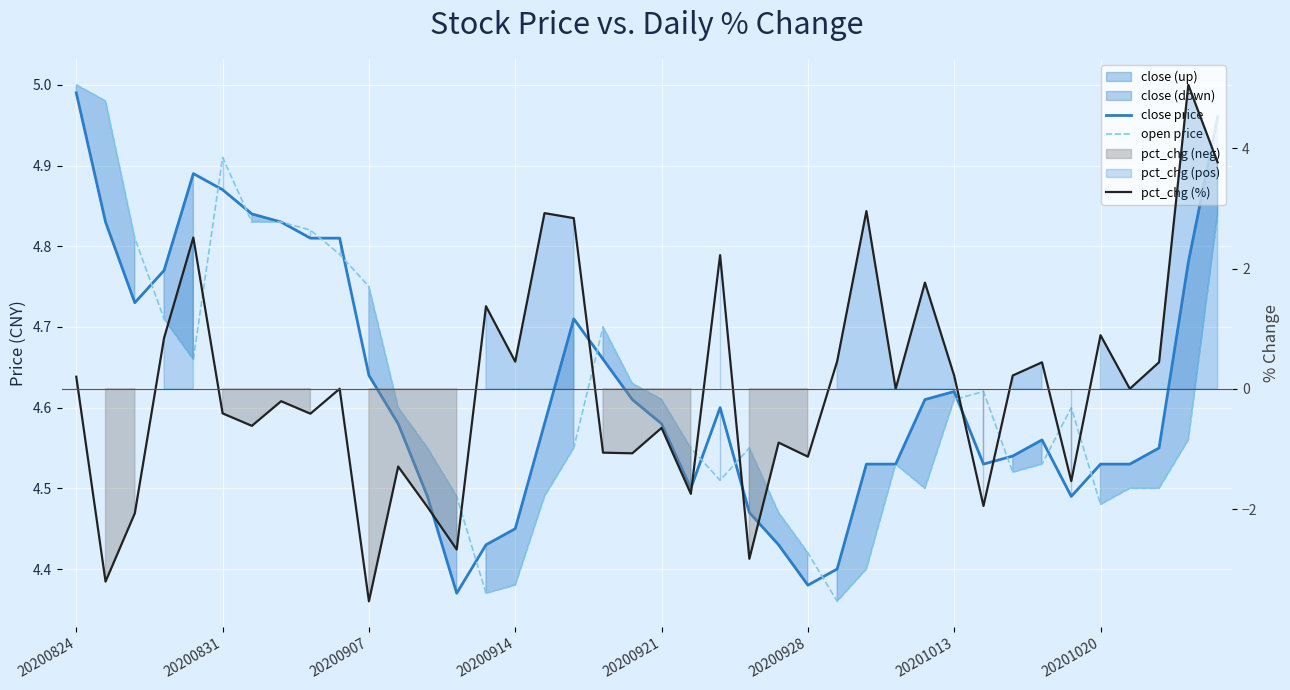

What is the spread (max minus min) of values at 9?

4.8